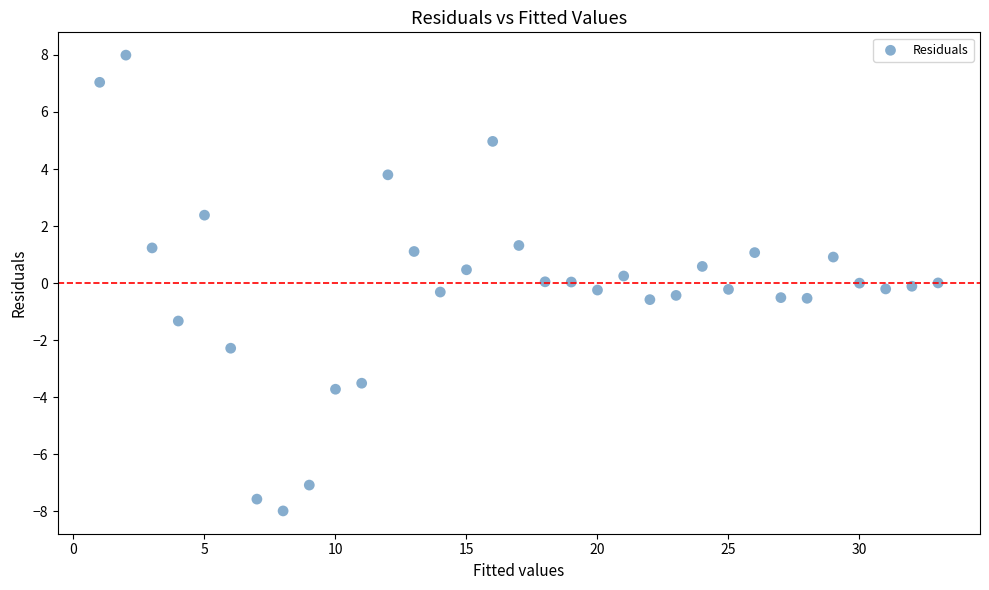

What is the range of X values (max minus min)?

32.0